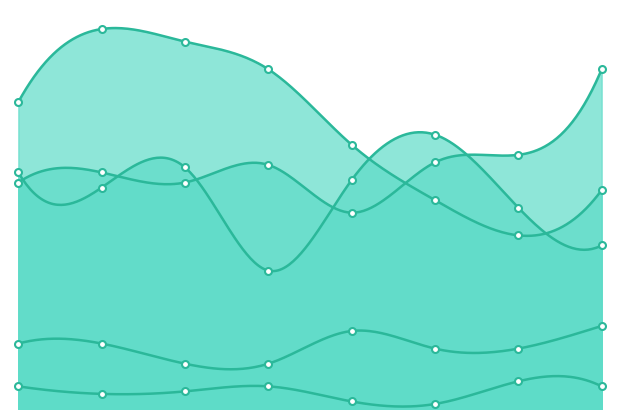

True or false: Aggravated Battery and Homicide cross at least once.

False